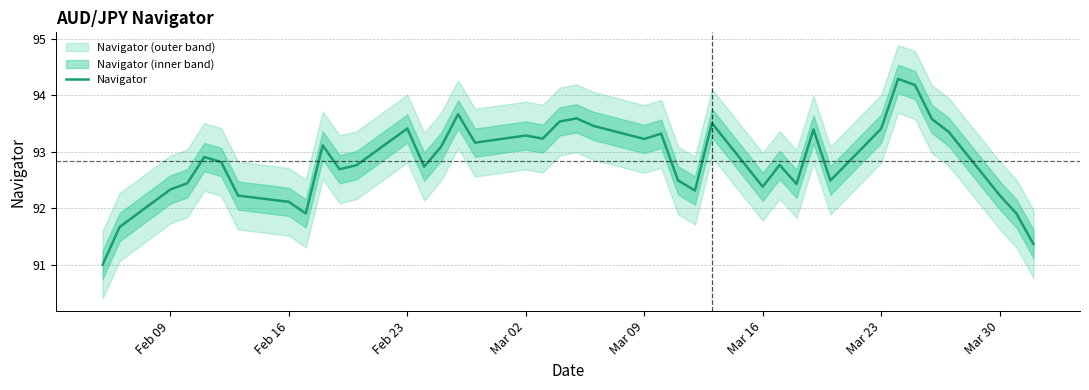

Where does the Navigator series first go above 92?

Feb 09